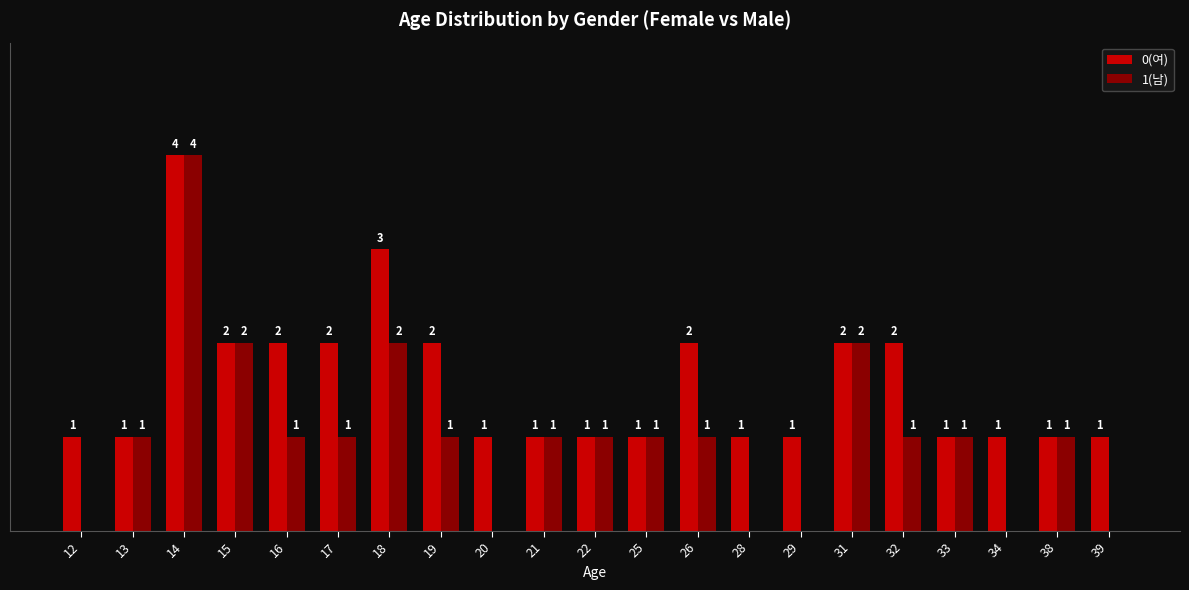

Which series changed the most between 16 and 31?

1(남)